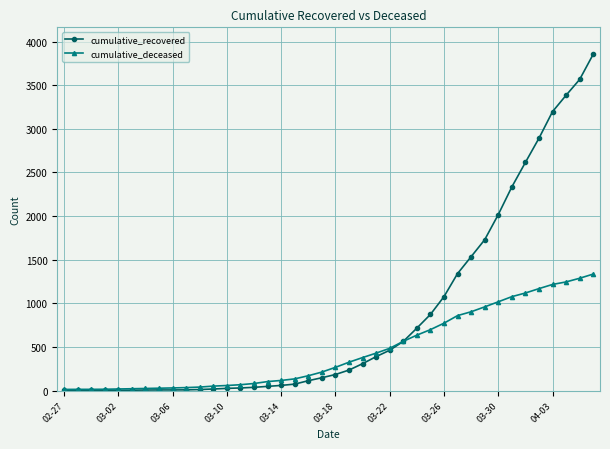

What is the difference between the maximum and minimum values in the cumulative_deceased series?

1322